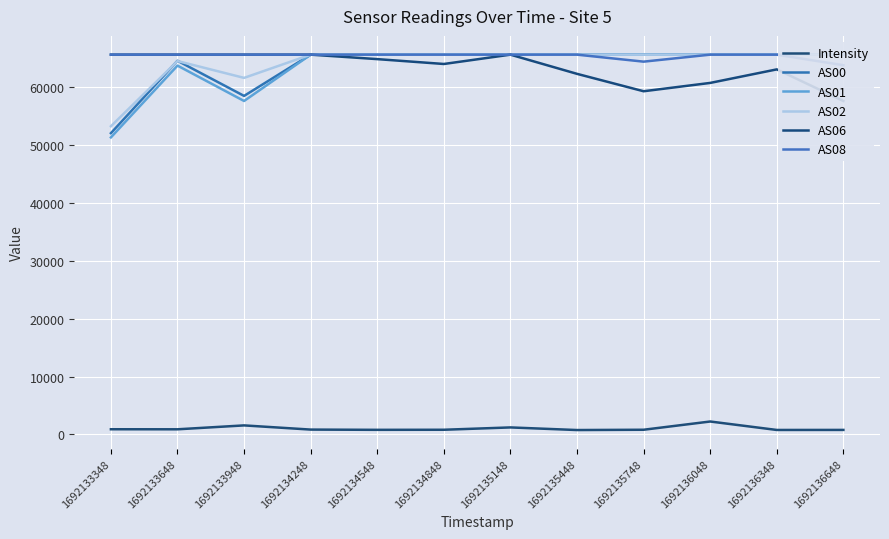

Reading right to left, transcribe all the data shown in this chart.

Intensity: 787.5	780.2	2238.5	816.8	766.6	1217.8	815.7	802.3	845.3	1567.4	894.5	903.2
AS00: 65535.0	65535.0	65535.0	65535.0	65535.0	65535.0	65535.0	65535.0	65535.0	58418.0	64482.0	51989.0
AS01: 65535.0	65535.0	65535.0	65535.0	65535.0	65535.0	65535.0	65535.0	65535.0	57541.0	63646.0	51257.0
AS02: 65535.0	65535.0	65535.0	65535.0	65535.0	65535.0	65535.0	65535.0	65535.0	61528.0	64437.0	53183.0
AS06: 57538.0	62995.0	60659.0	59221.0	62224.0	65535.0	63926.0	64765.0	65535.0	65535.0	65535.0	65535.0
AS08: 63714.0	65535.0	65535.0	64329.0	65535.0	65535.0	65535.0	65535.0	65535.0	65535.0	65535.0	65535.0